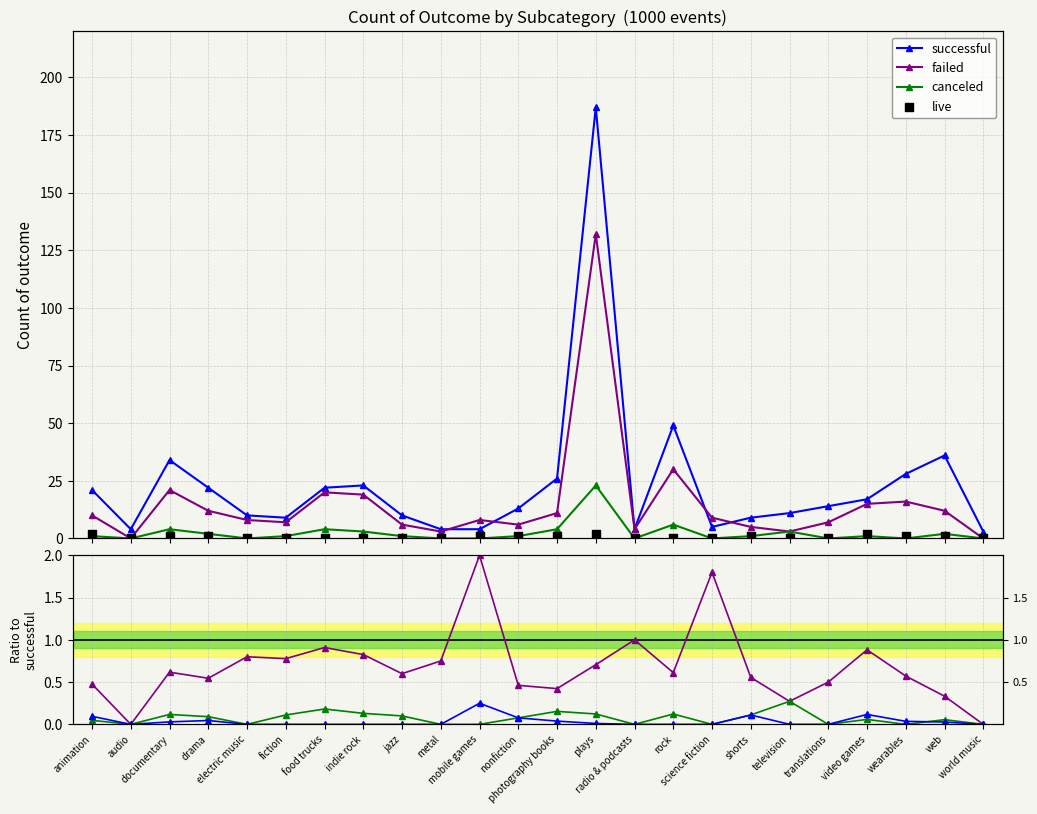

Which series has the largest Y range (max minus min)?

successful